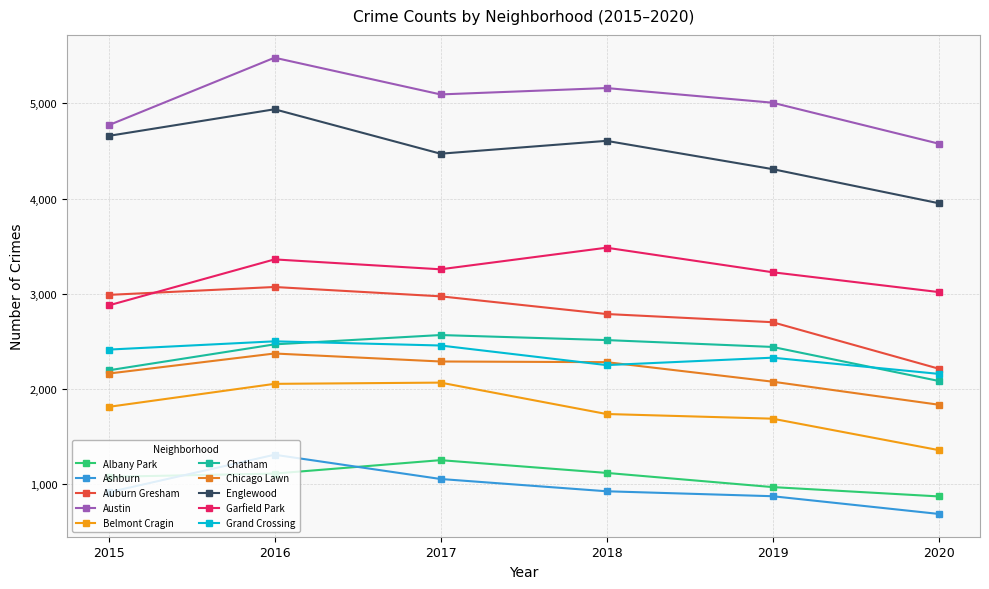

How many lines are shown in the chart?

10